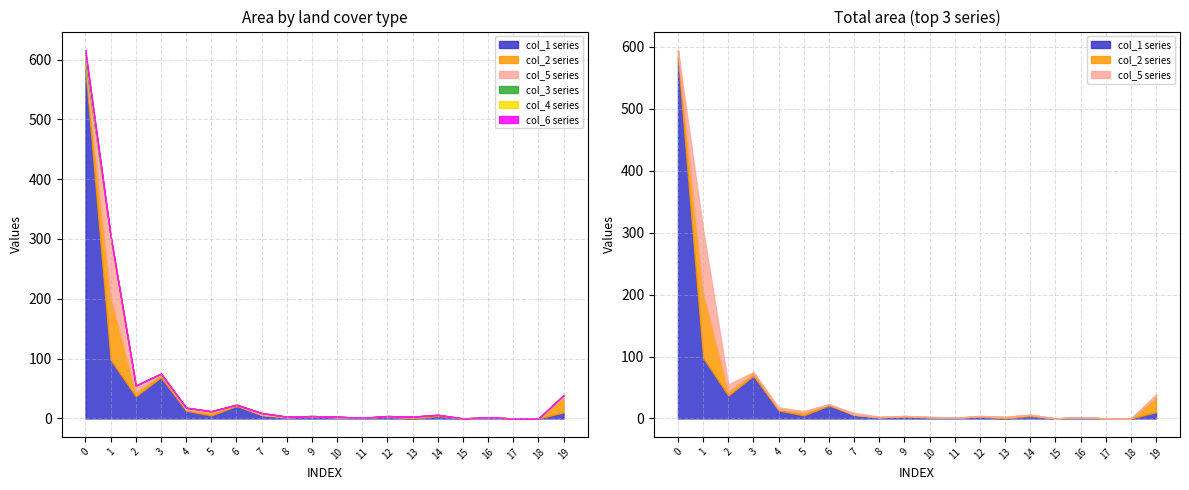

How many values in the col_3 series exceed 0?

1